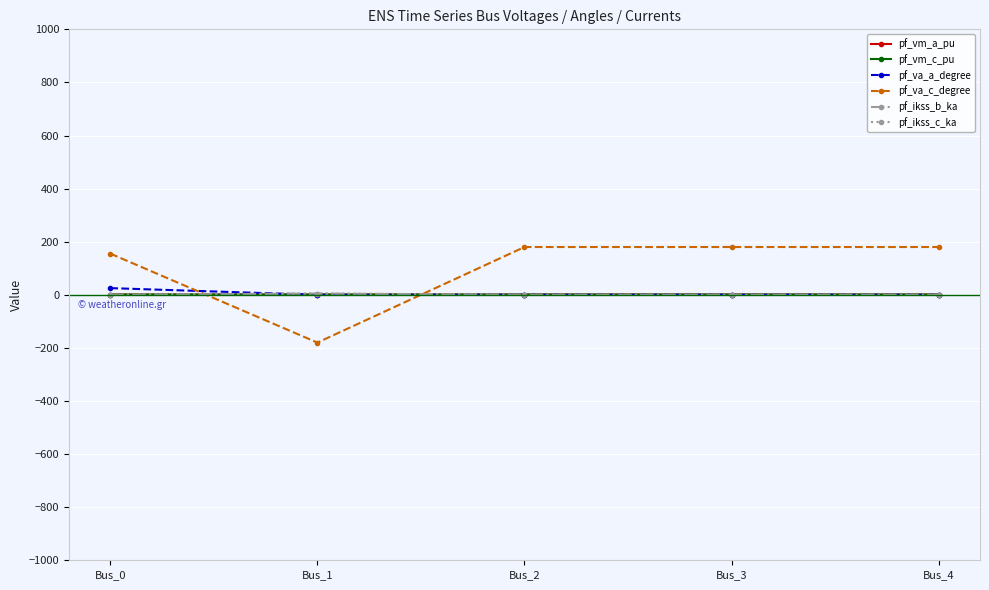

Is the value of pf_va_a_degree at Bus_3 greater than the value of pf_va_c_degree at Bus_3?

No